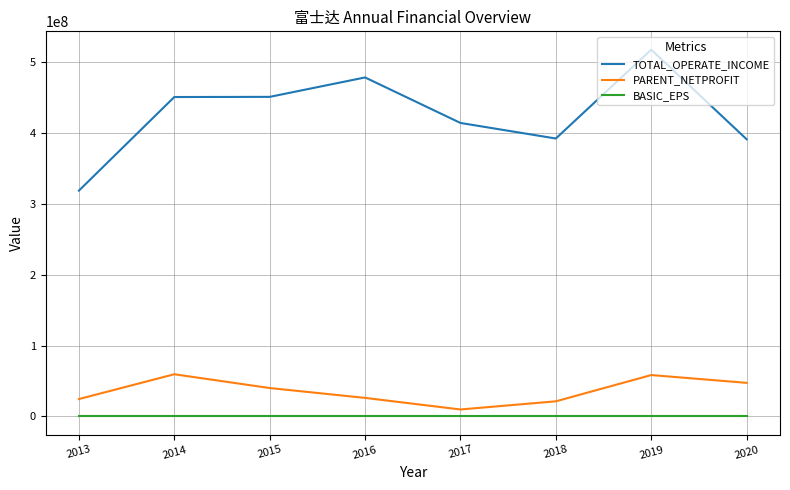

At which category is the sum across all series the highest?

2019